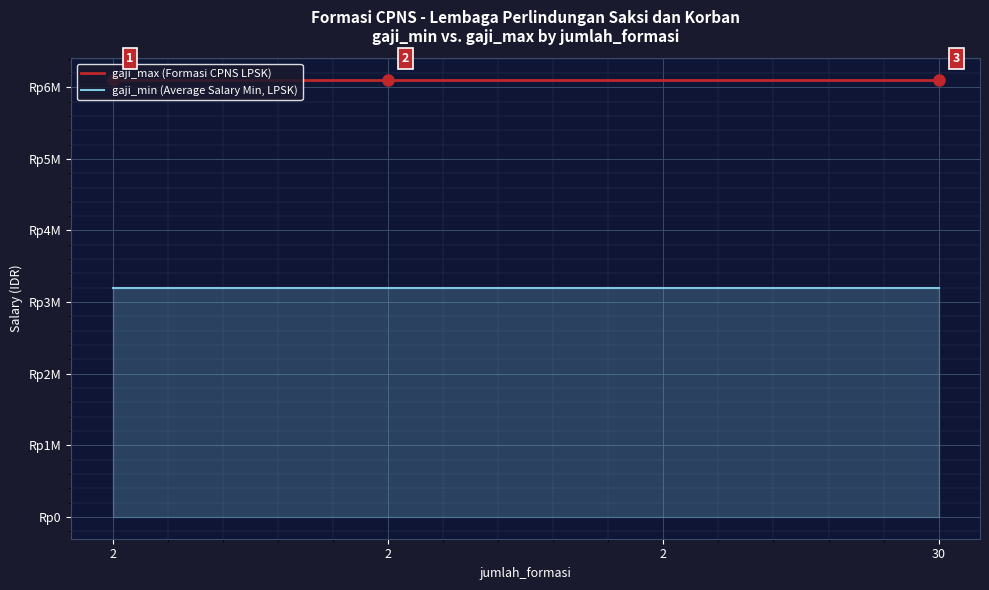

Between 2 and 2, which is larger?

2